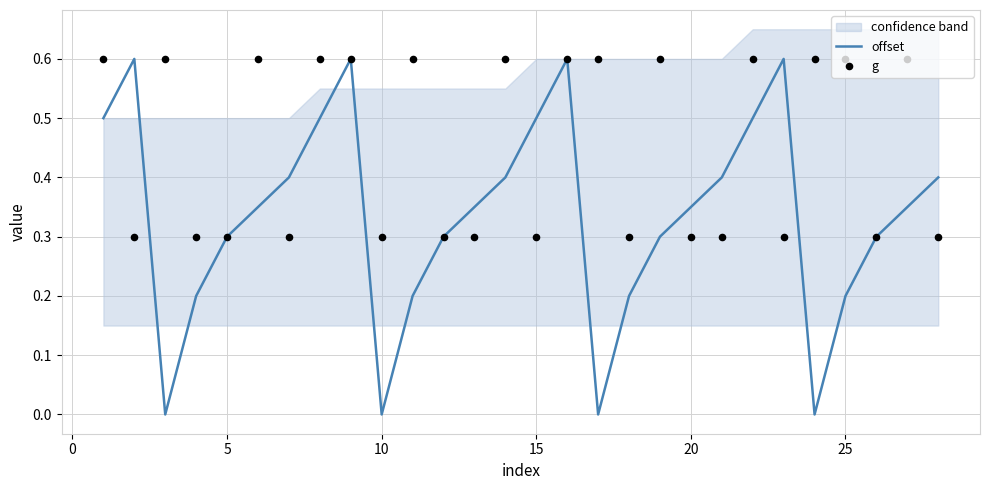

True or false: offset has a value of 0.0 at 10.

True